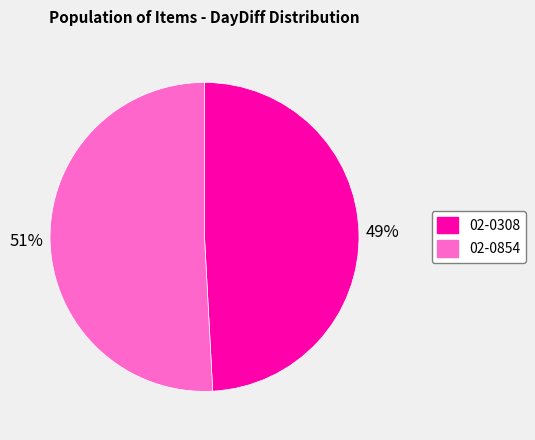

True or false: 02-0308 accounts for 60% of the total.

False